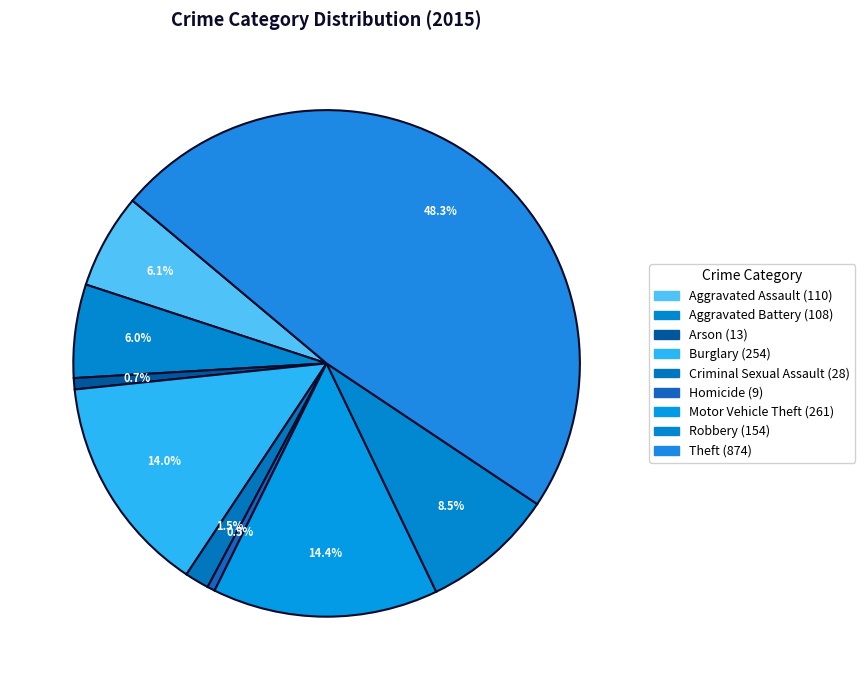

Does any single category account for the majority?

No